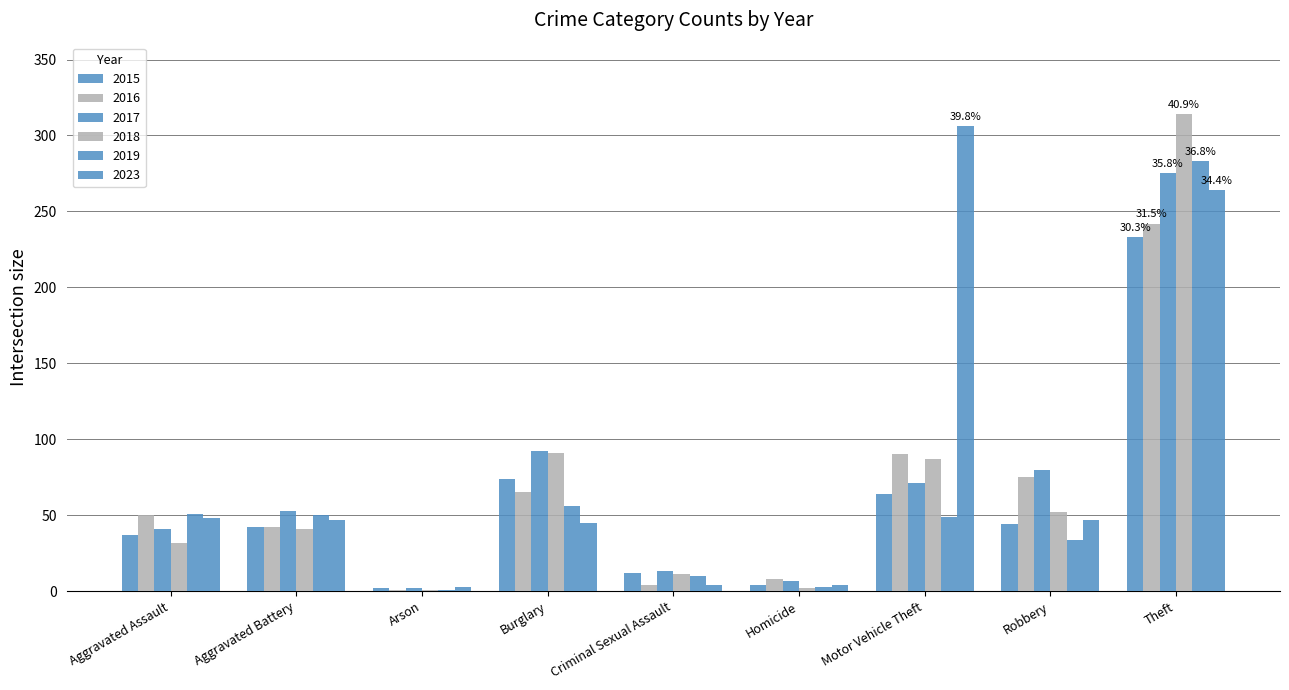

How many groups of bars are there?

9